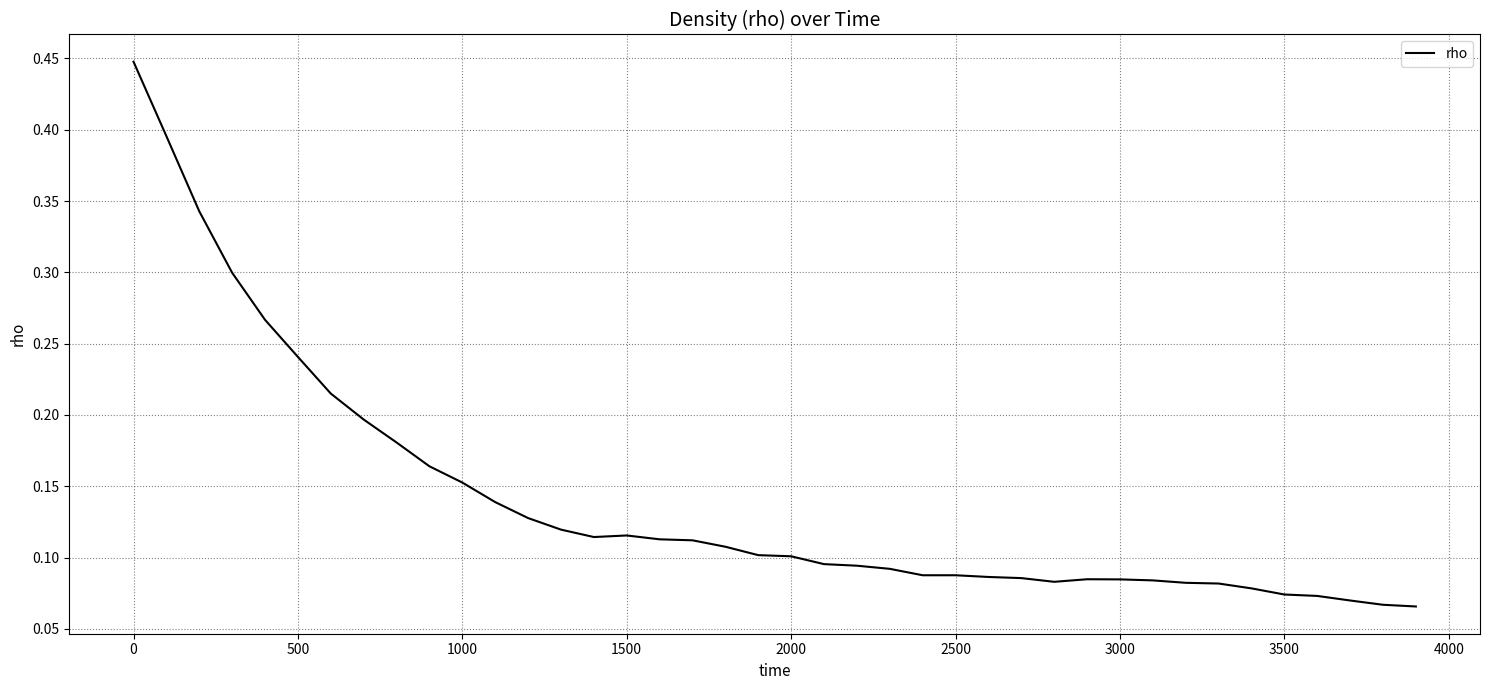

The value at 1500 is 0.0. True or false?

False